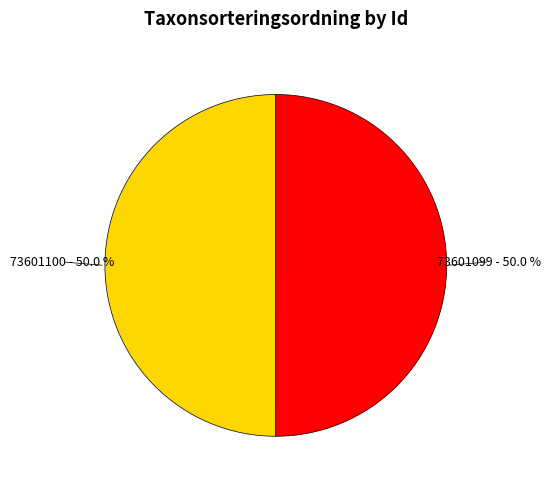

How much of the chart is everything except 73601100?

50.0%